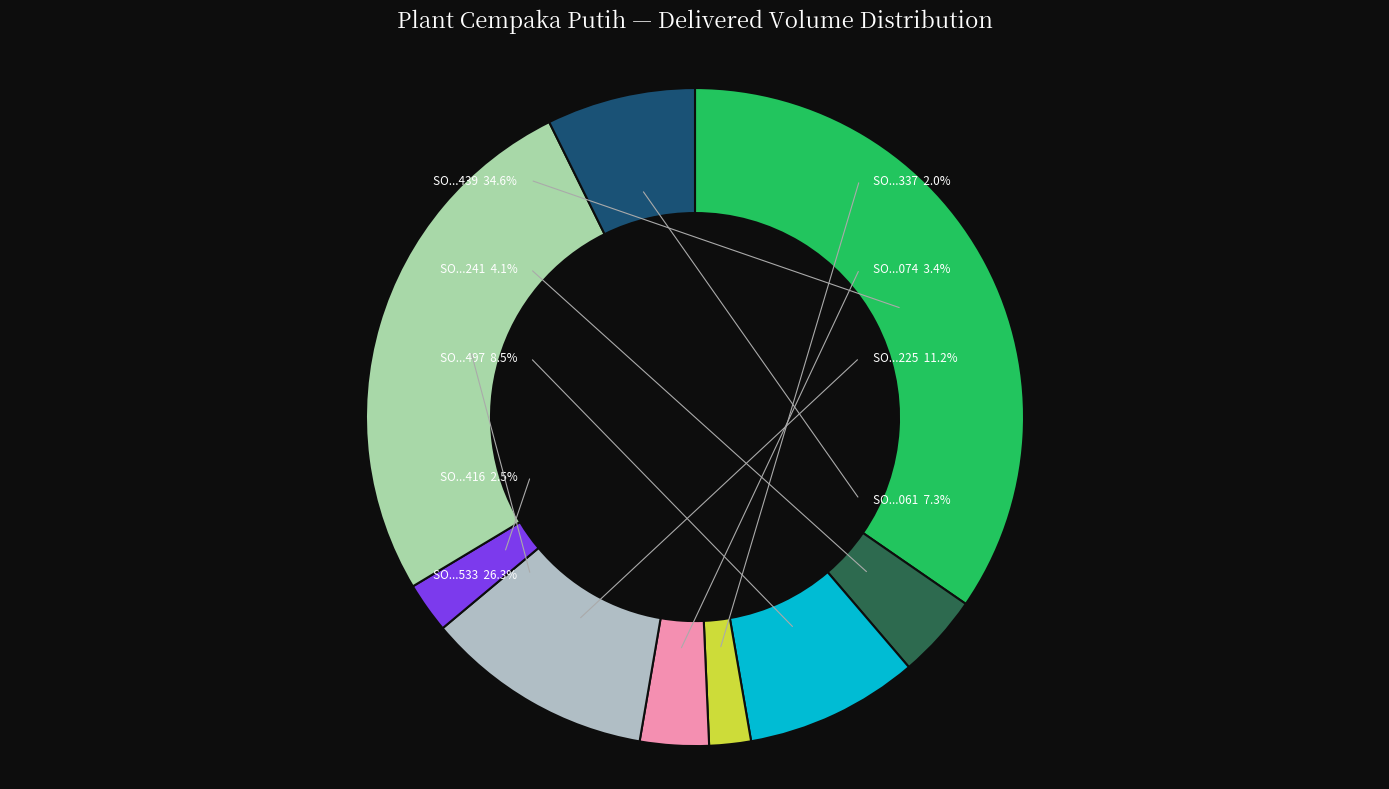

Is there any slice that represents more than half of the pie?

No